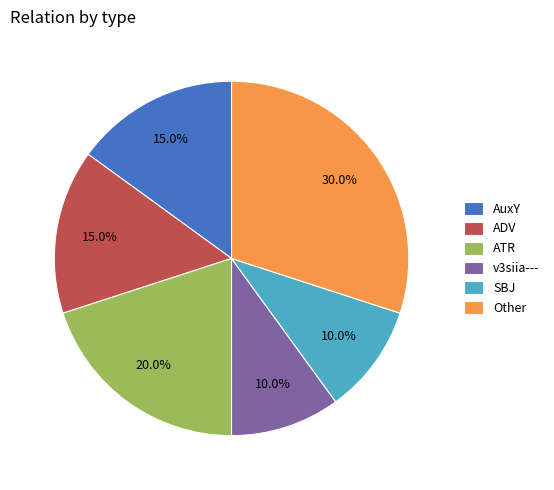

What is the ratio of the value at ATR to the value at AuxY?

1.3